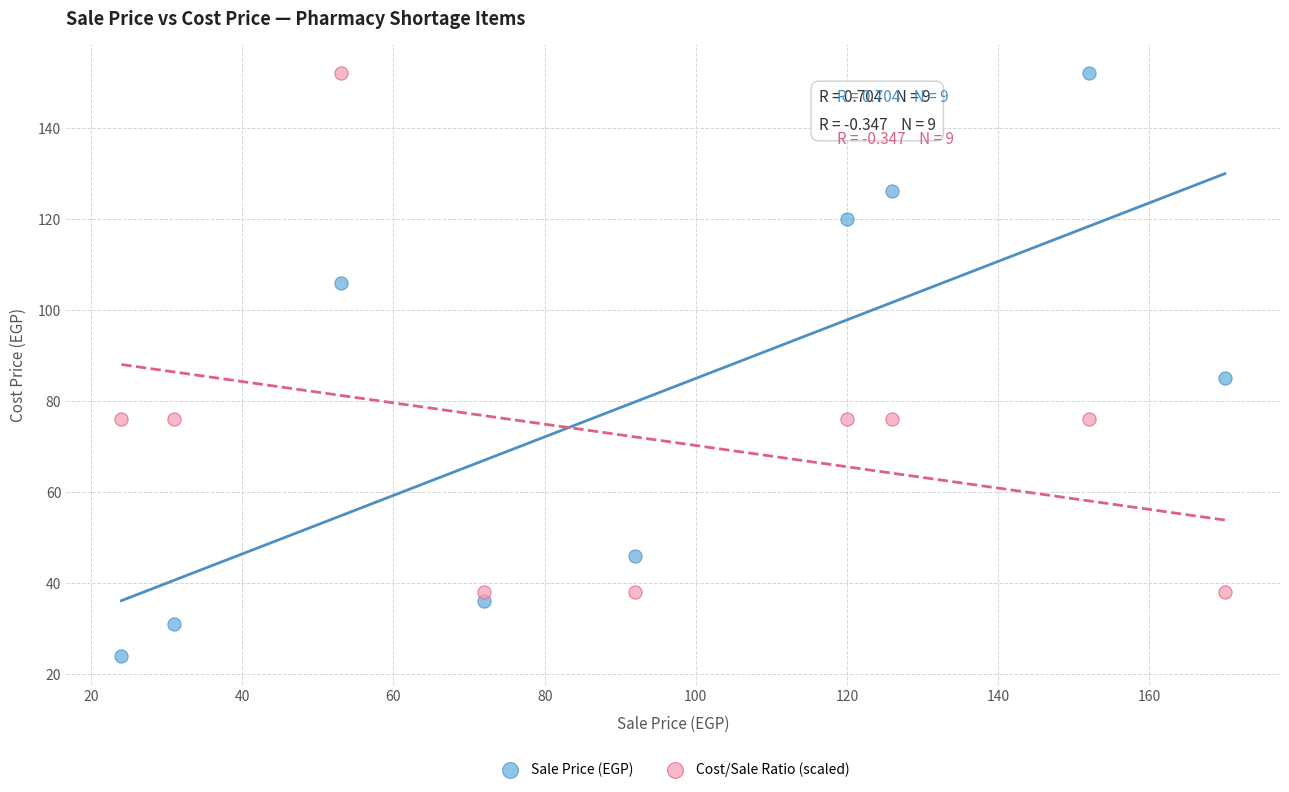

What are all the series names shown in the legend?

Sale Price (EGP), Cost/Sale Ratio (scaled)